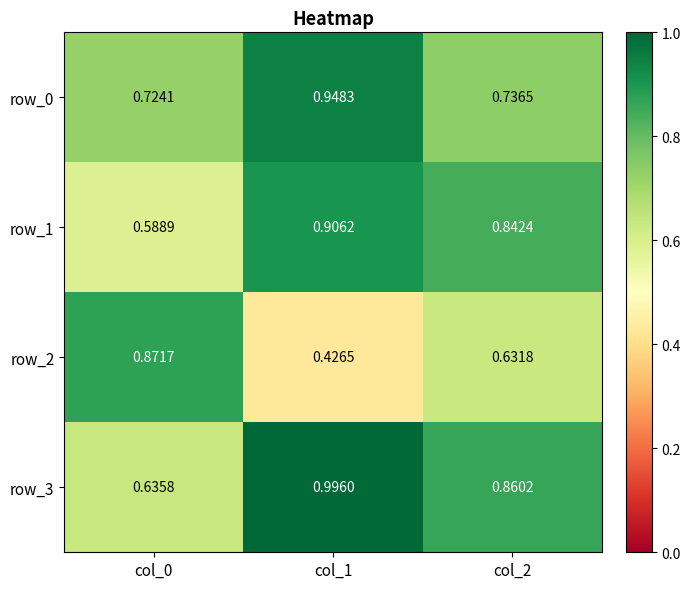

Reading left to right, list all the values displayed in this chart.

row_0: 0.7	0.9	0.7
row_1: 0.6	0.9	0.8
row_2: 0.9	0.4	0.6
row_3: 0.6	1.0	0.9